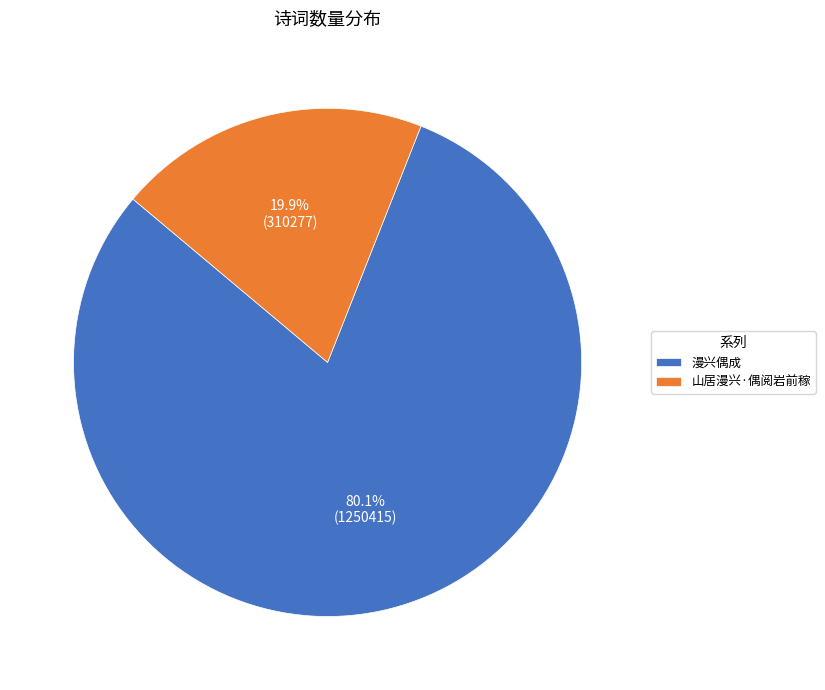

Do 山居漫兴·偶阅岩前稼 and 漫兴偶成 together represent more than half of the pie?

Yes